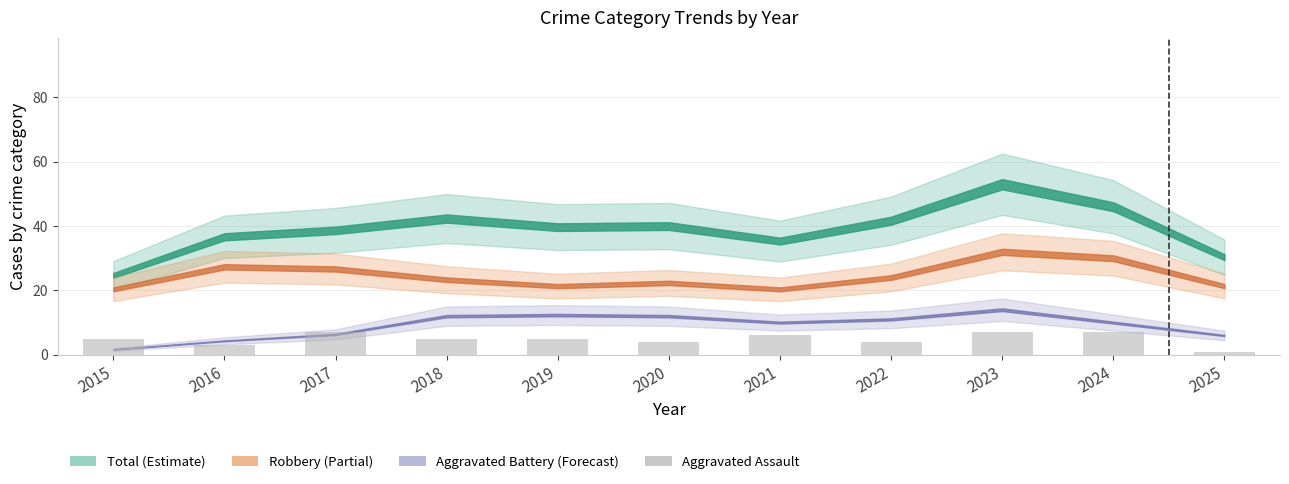

Are the bars horizontal?

No